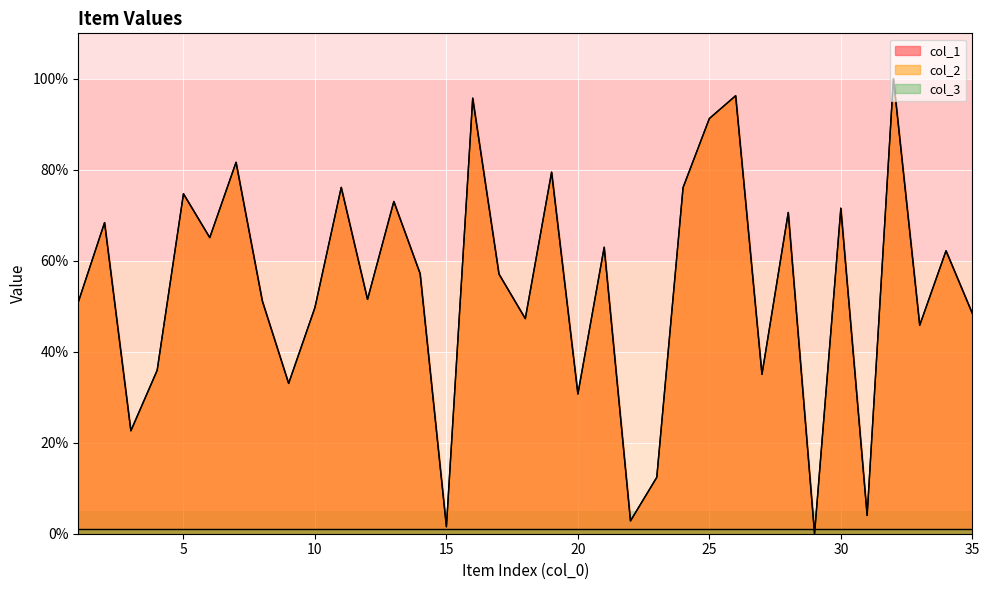

At which label does col_2 reach its minimum?

29